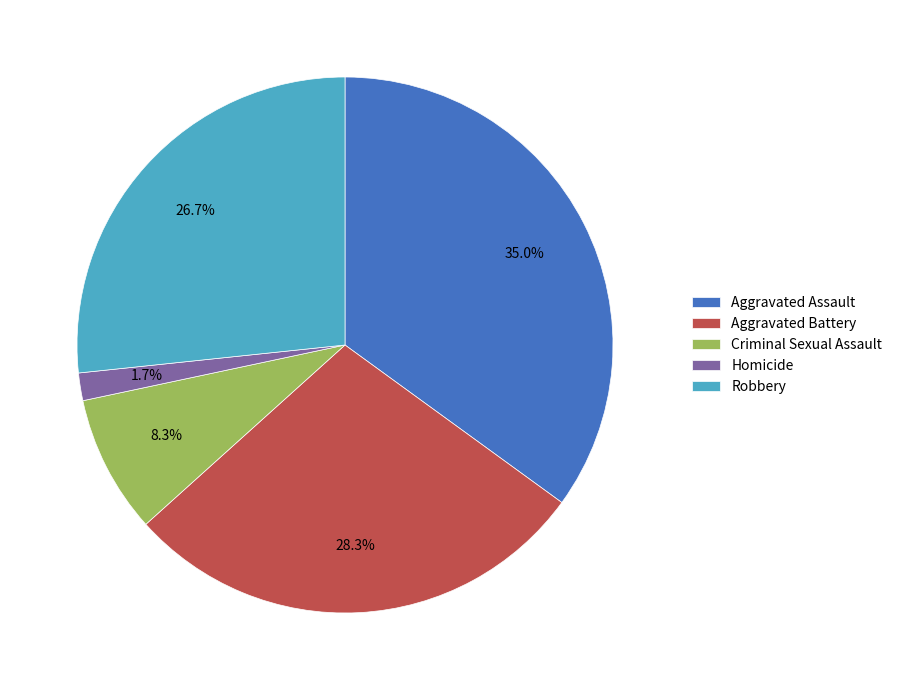

To the nearest percent, what is the average slice percentage?

20%